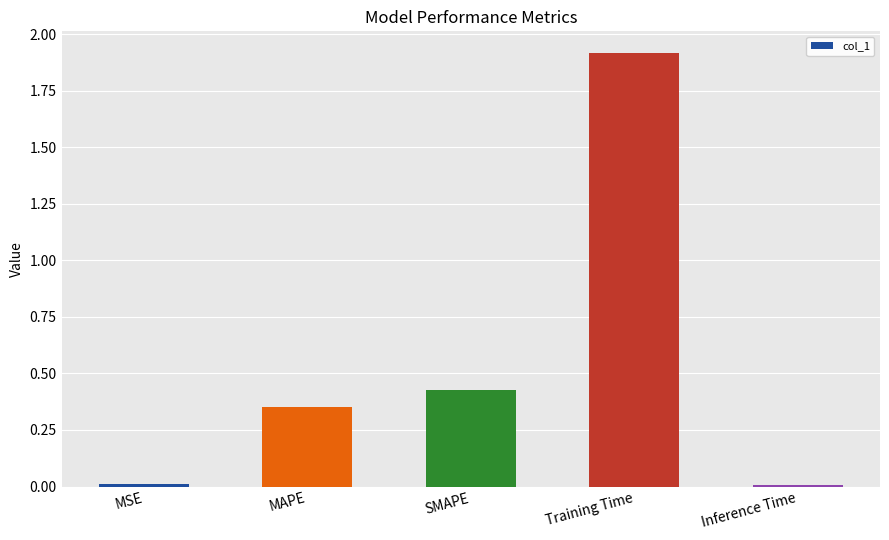

What position from the right is SMAPE?

3